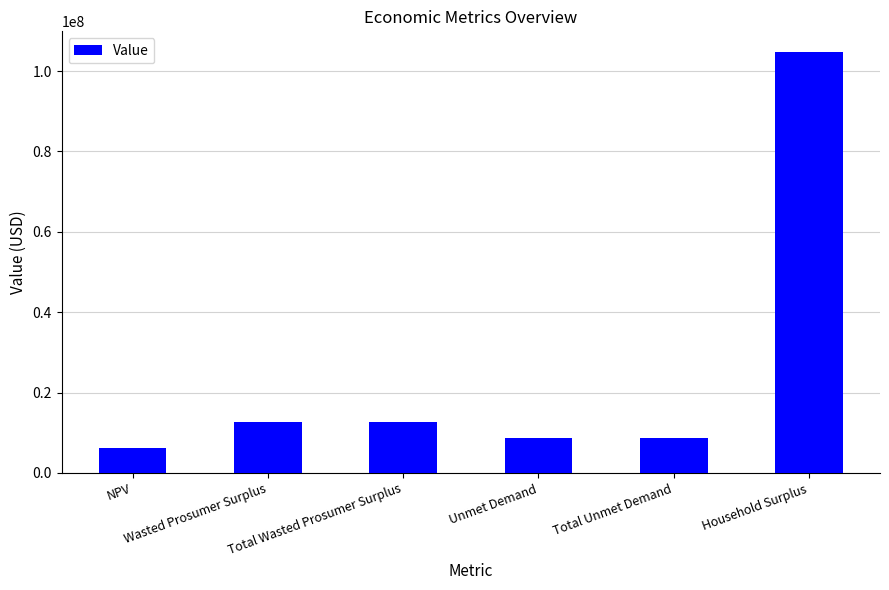

What is the label of the 1st bar from the left?

NPV